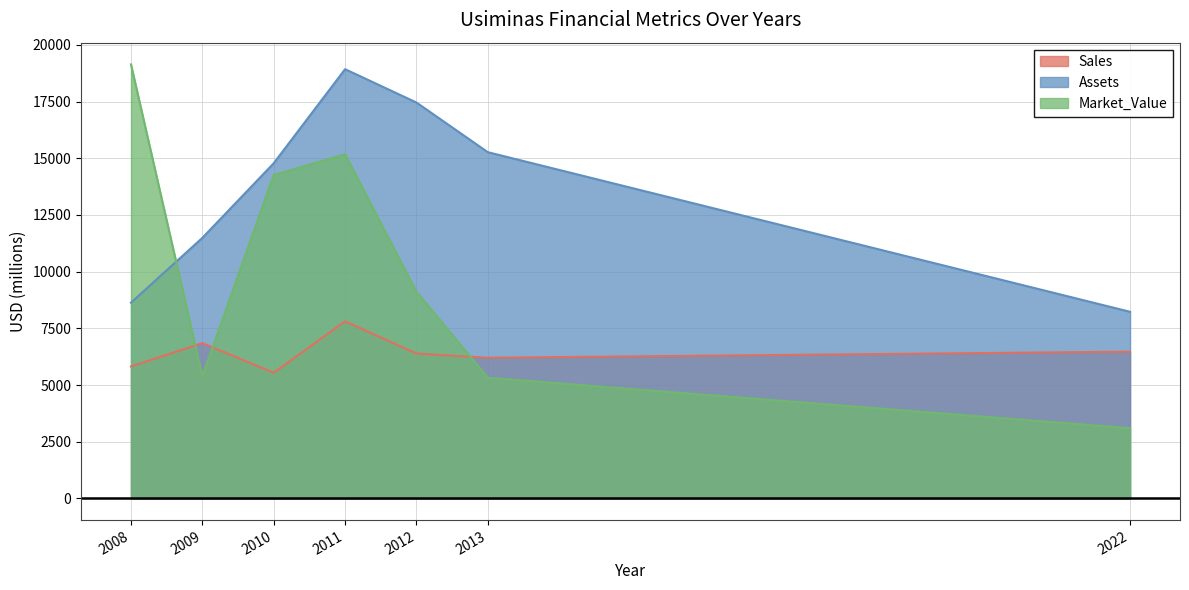

At which label is Assets closest to 13578?

2010